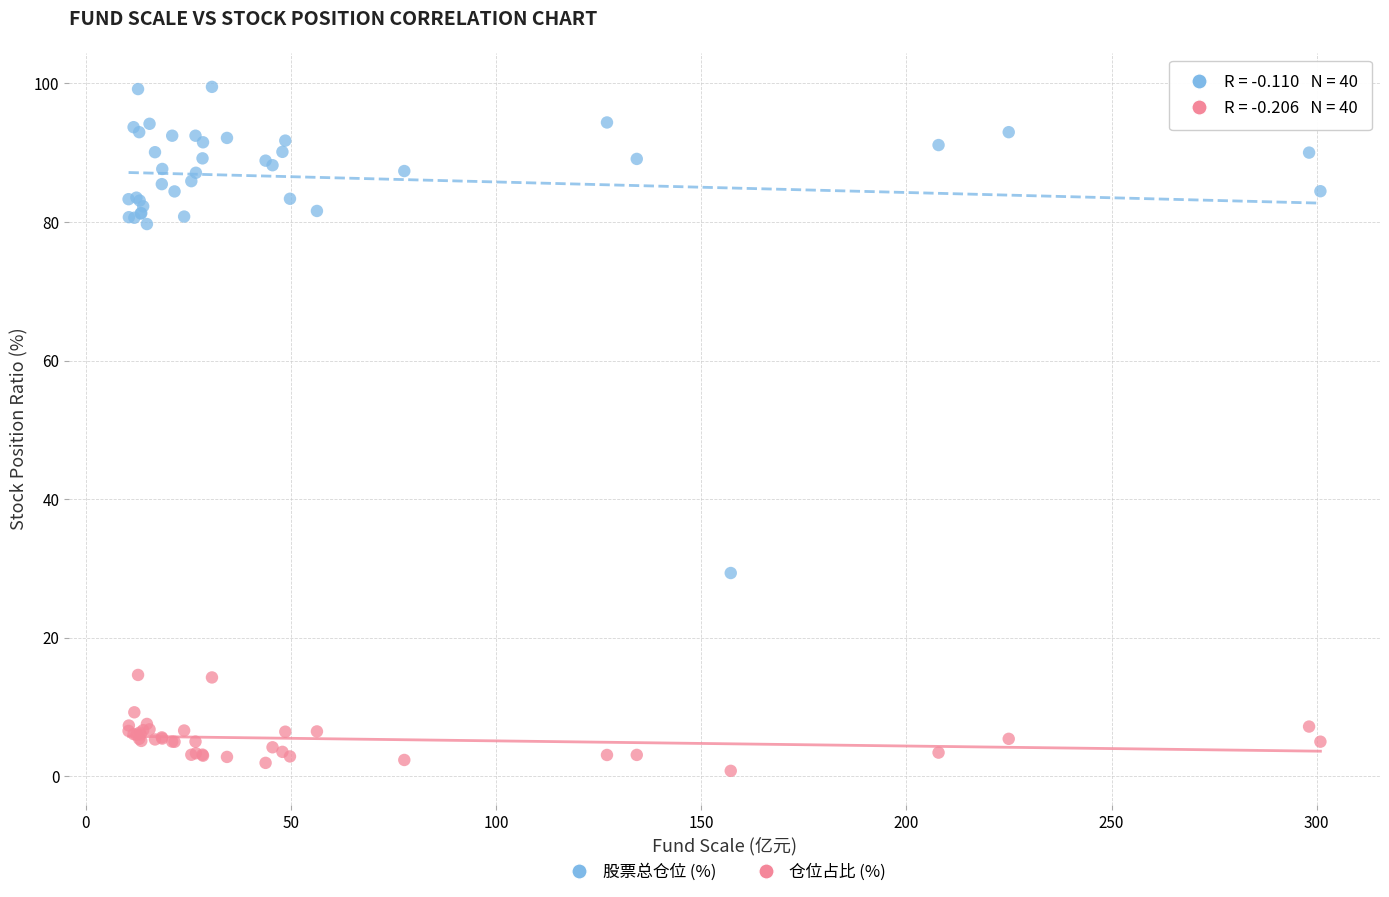

Across all series, what Y value is closest to 50?

29.4